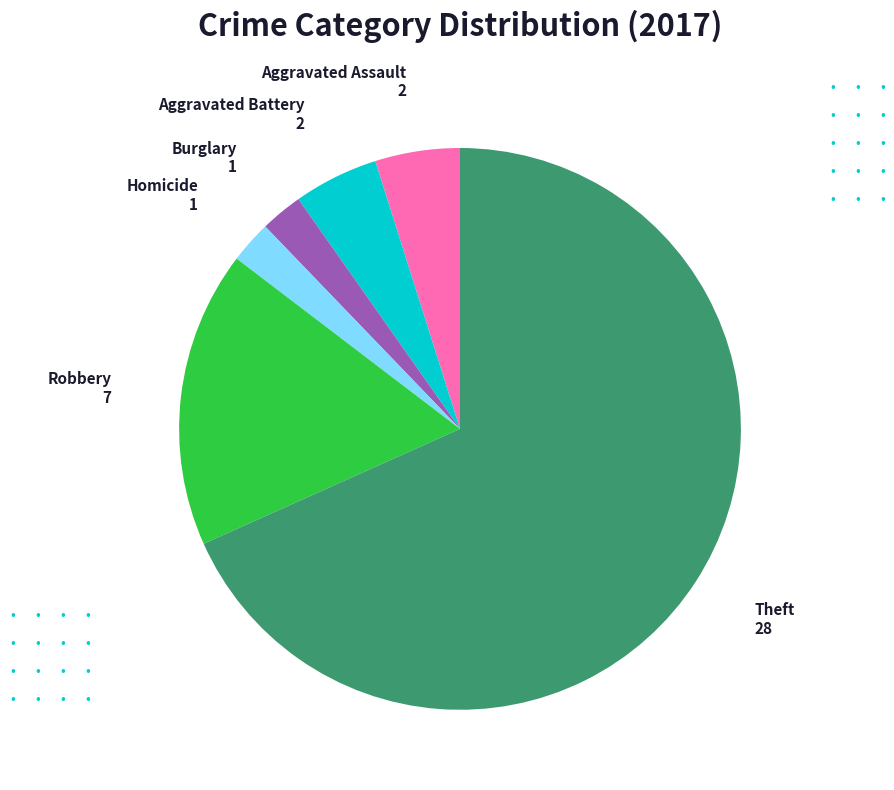

Does any single category account for the majority?

Yes